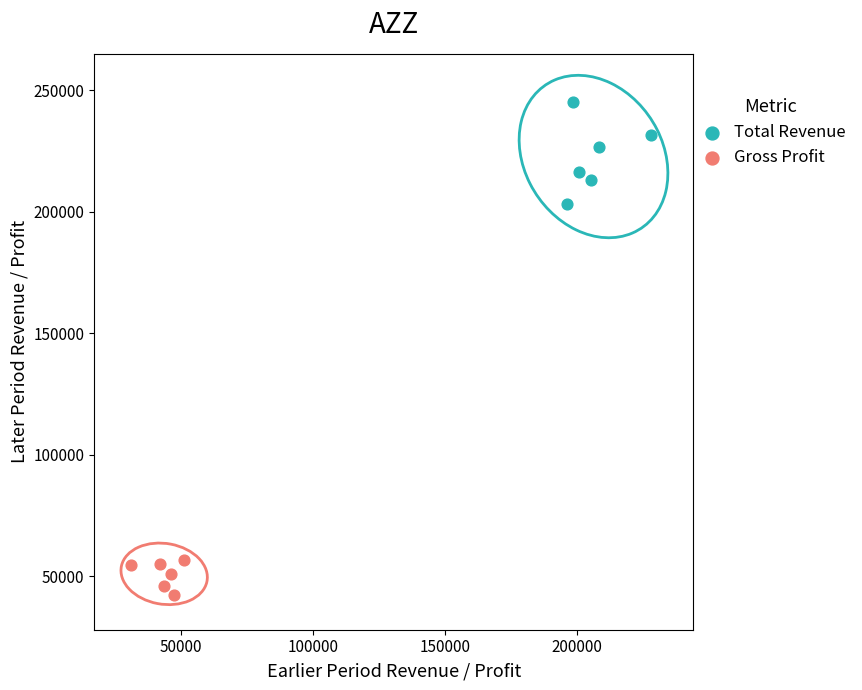

Which series reaches the maximum Y coordinate?

Total Revenue